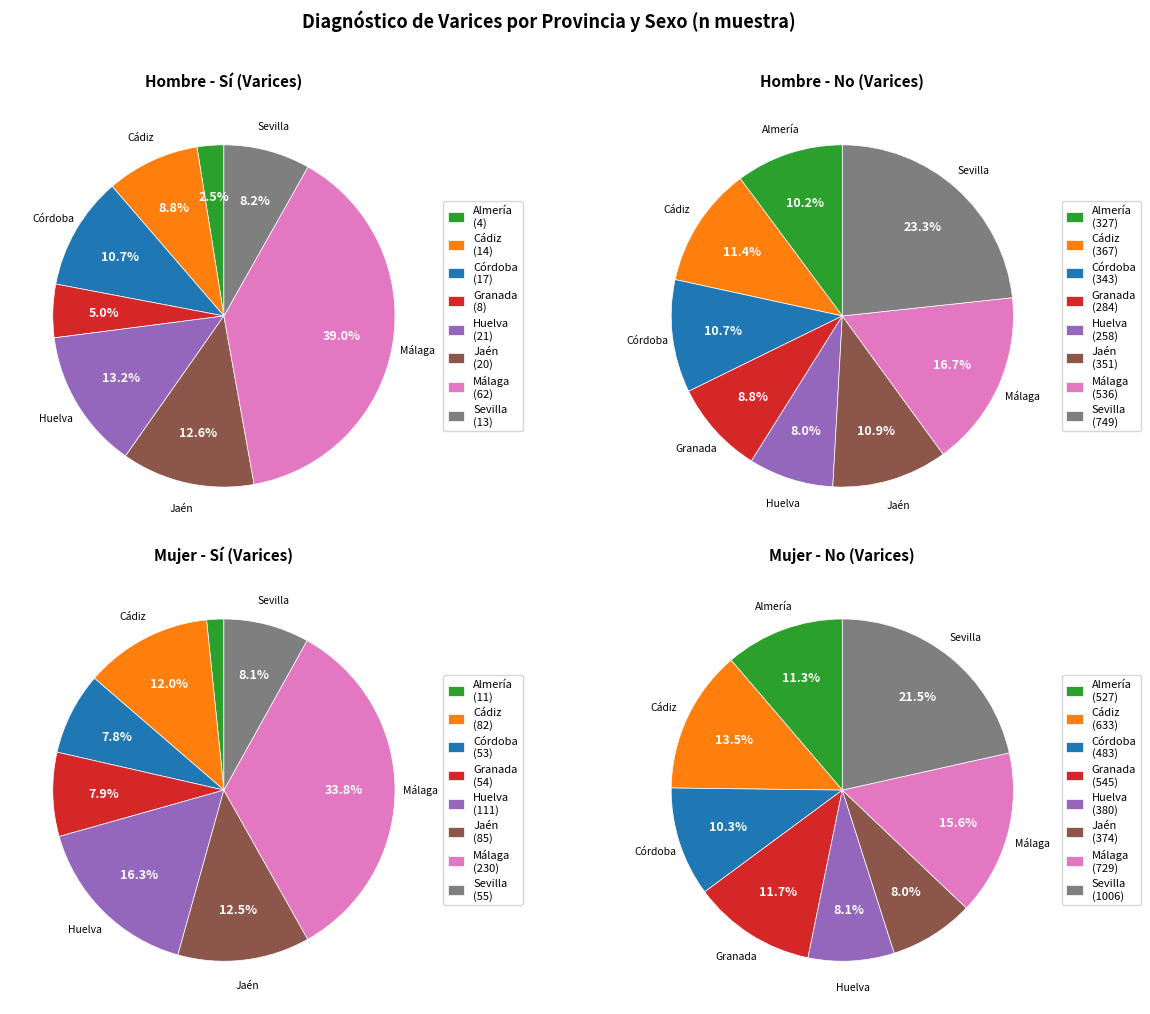

Is there a majority slice in this chart?

No